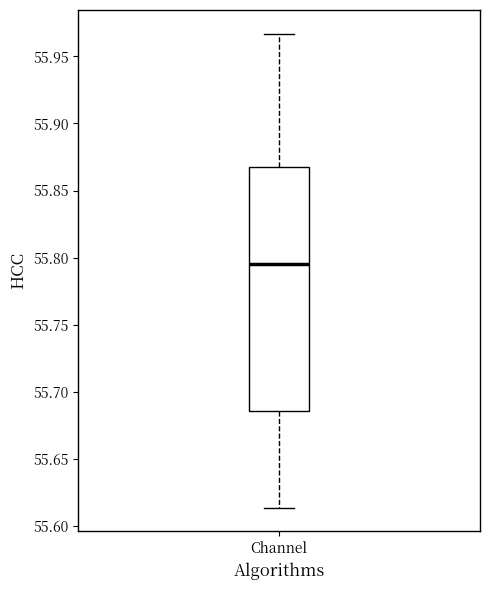

Where is the lower edge of the box for Channel on the y-axis? The values are not printed on the chart, so give them approximately, as read against the axis.

55.685